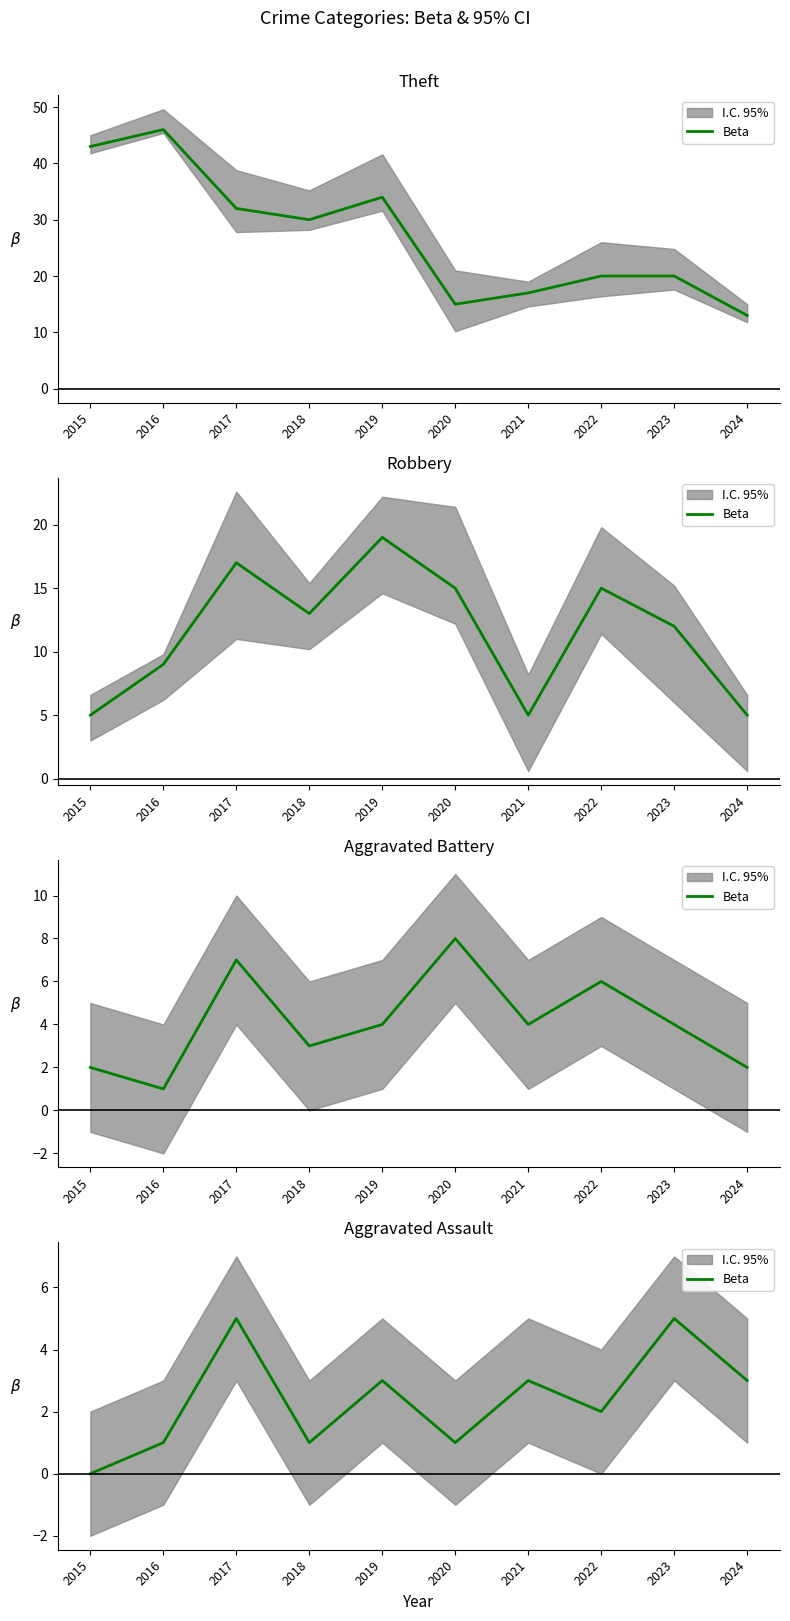

List the labels in order of value, largest first.

2017, 2023, 2019, 2021, 2024, 2022, 2016, 2018, 2020, 2015